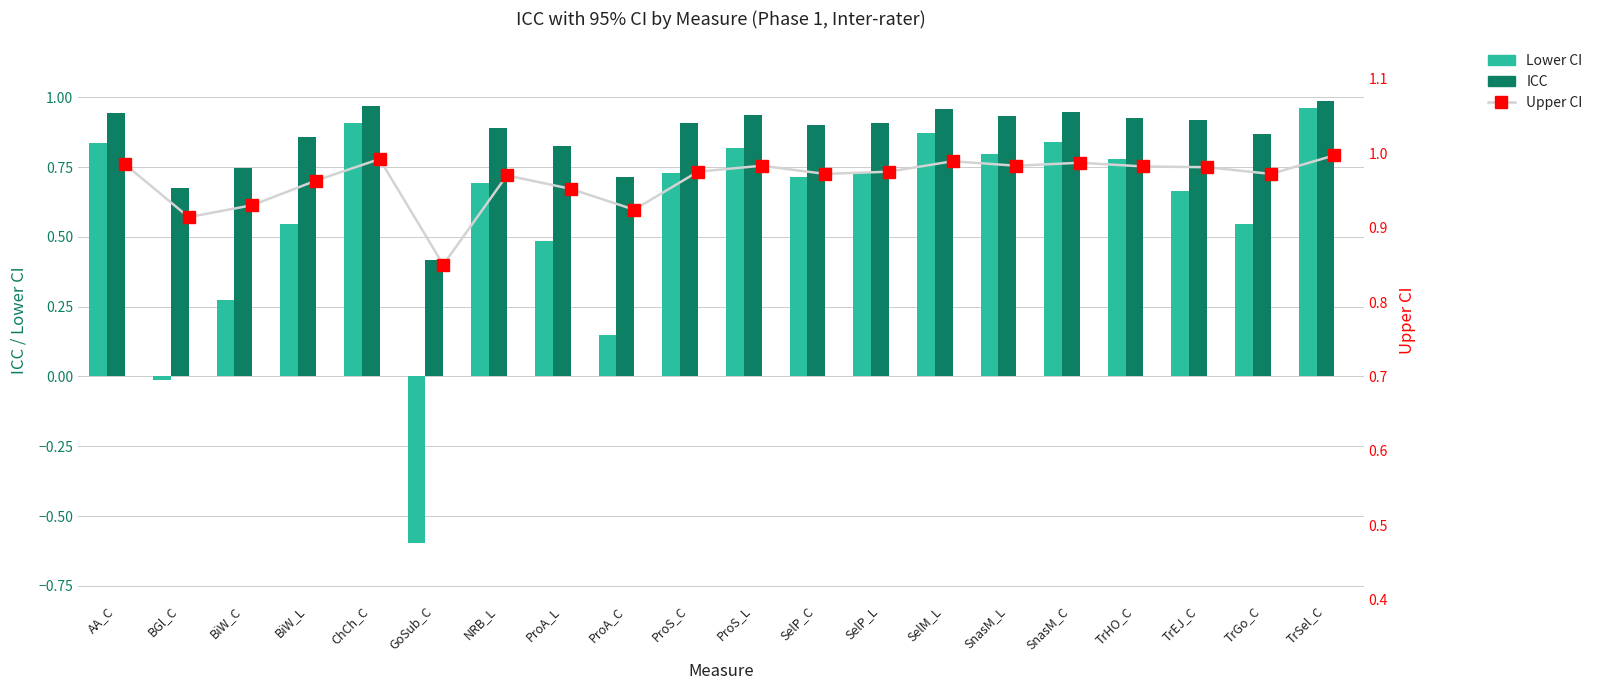

List the labels in order of ICC value, smallest first.

GoSub_C, BGl_C, ProA_C, BiW_C, ProA_L, BiW_L, TrGo_C, NRB_L, SelP_C, SelP_L, ProS_C, TrEJ_C, TrHO_C, SnasM_L, ProS_L, AA_C, SnasM_C, SelM_L, ChCh_C, TrSel_C